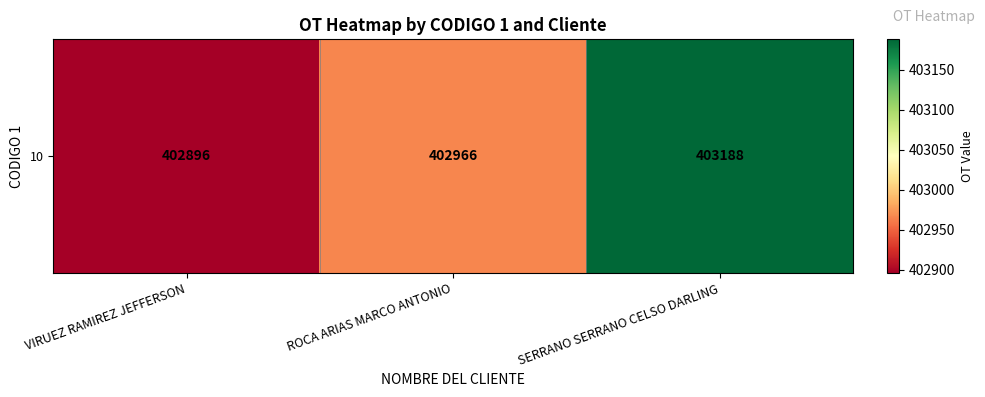

Is it true that the value at VIRUEZ RAMIREZ JEFFERSON is 402896?

True